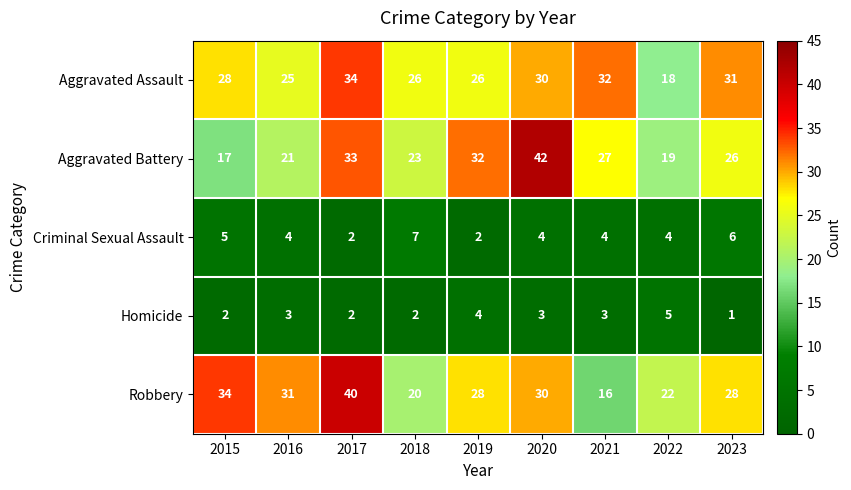

At which category does the chart reach its minimum across all series?

2023